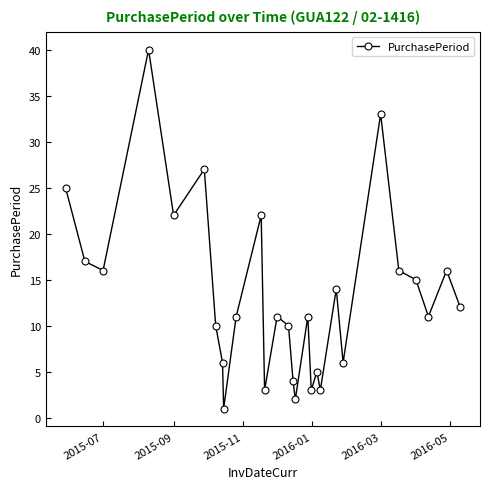

How many interior local peaks (higher than both neighbors) does the data have?

9